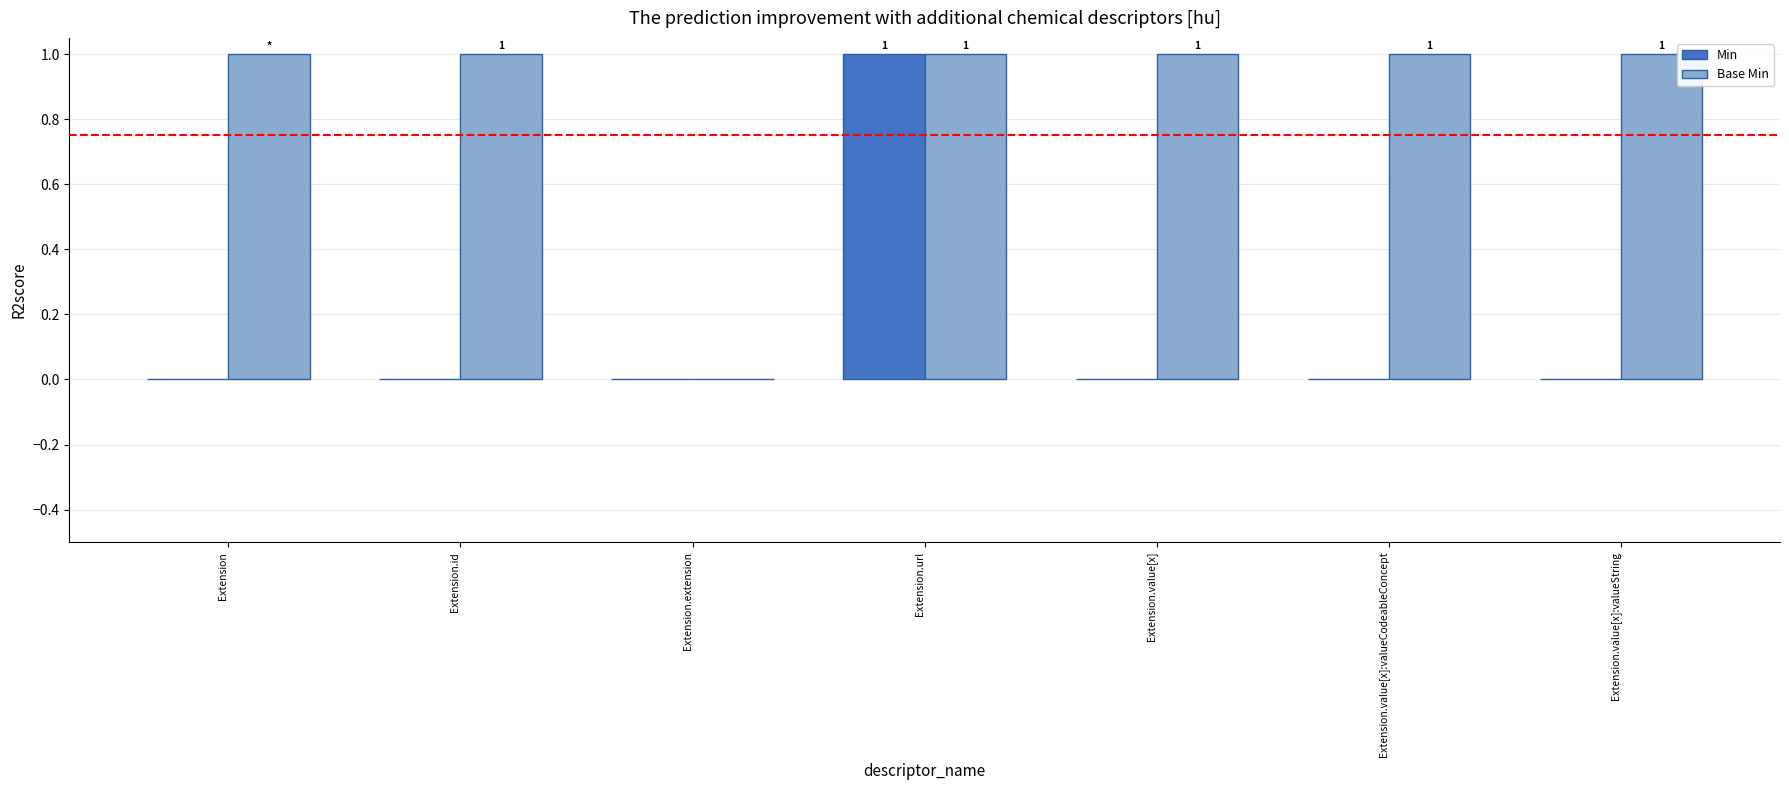

What are all the series names shown in the legend?

Min, Base Min